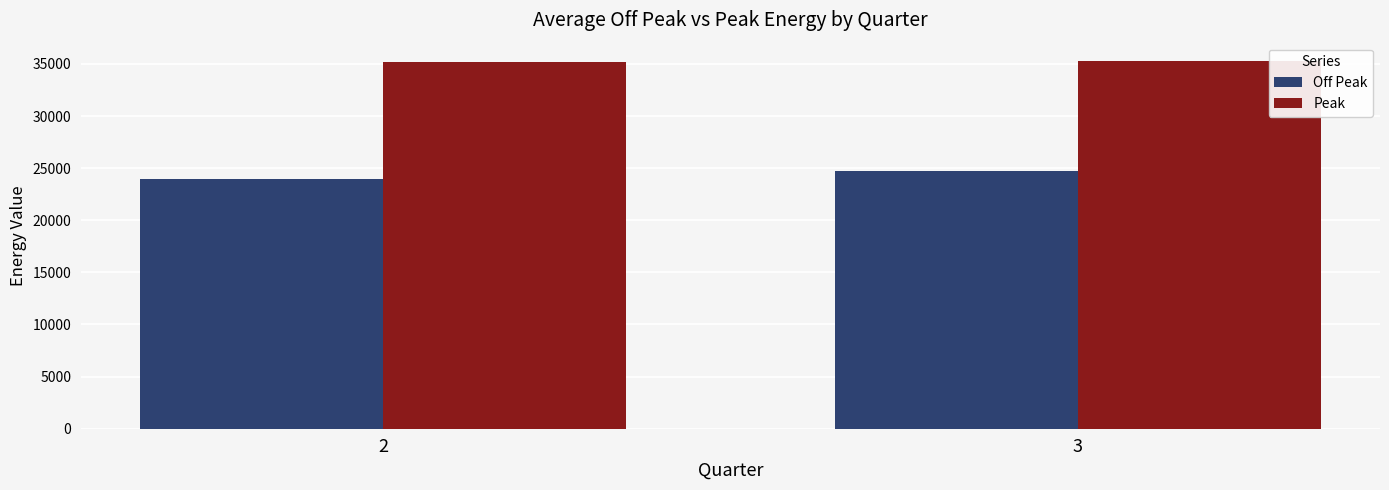

At which category is the sum across all series the highest?

3